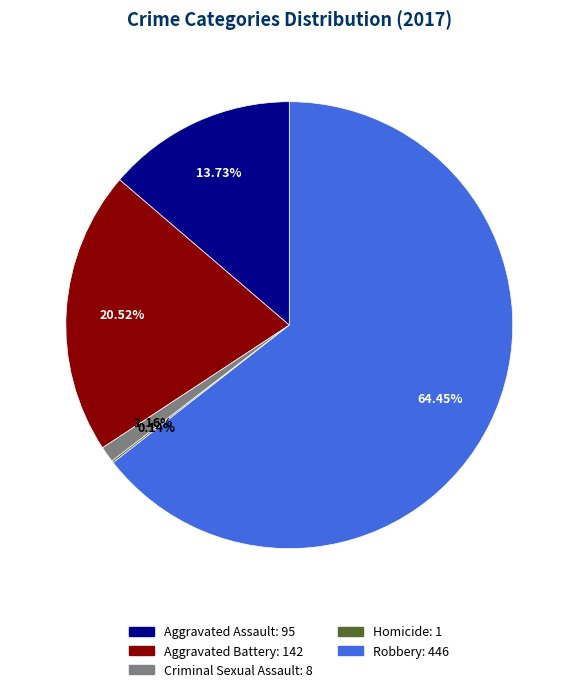

Which category has the biggest portion of the pie?

Robbery